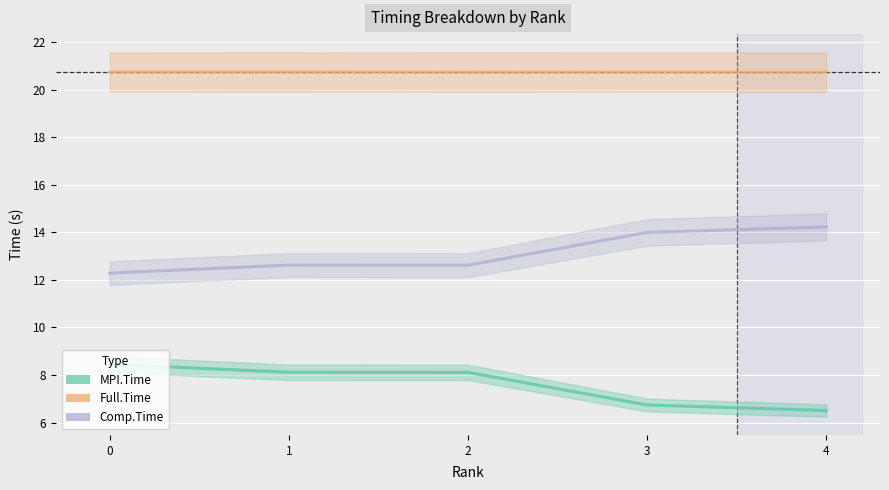

Reading right to left, transcribe all the data shown in this chart.

MPI.Time: 4=6.5	3=6.7	2=8.1	1=8.1	0=8.5
Full.Time: 4=20.7	3=20.7	2=20.7	1=20.7	0=20.7
Comp.Time: 4=14.2	3=14.0	2=12.6	1=12.6	0=12.3